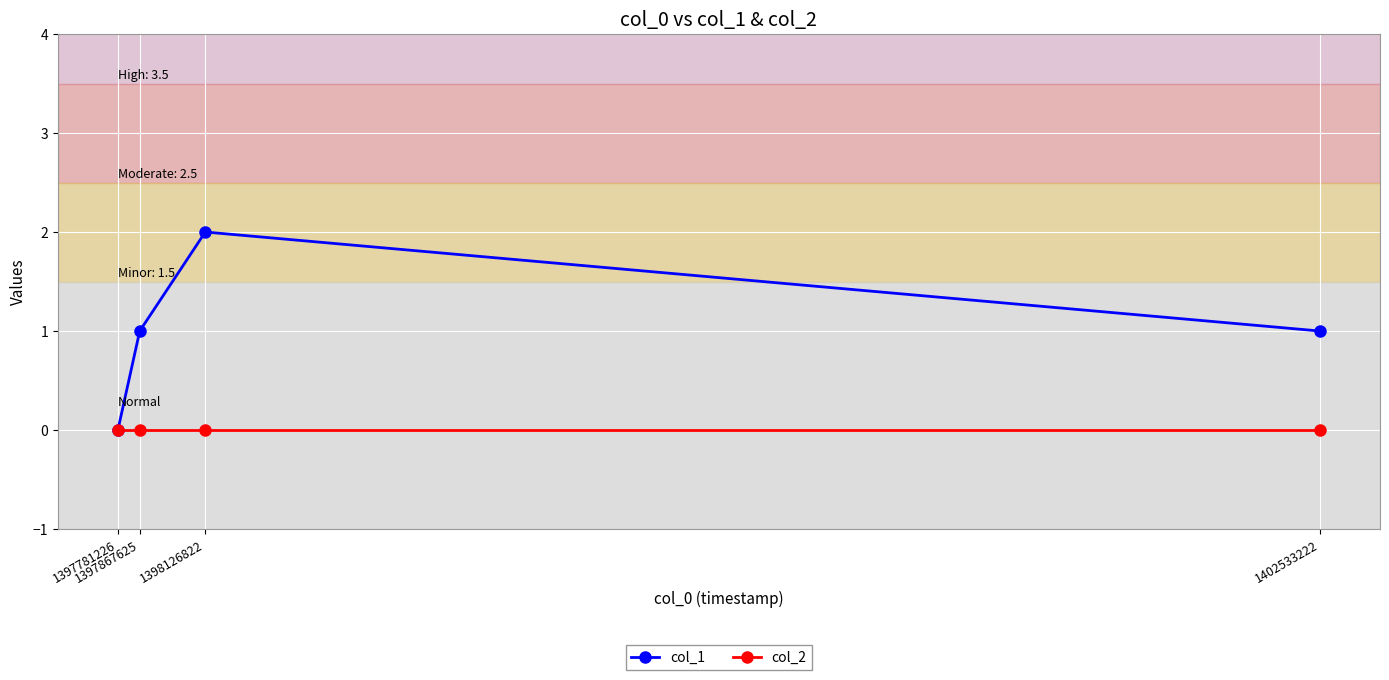

The value of col_1 at 1402533222 is 1. True or false?

True